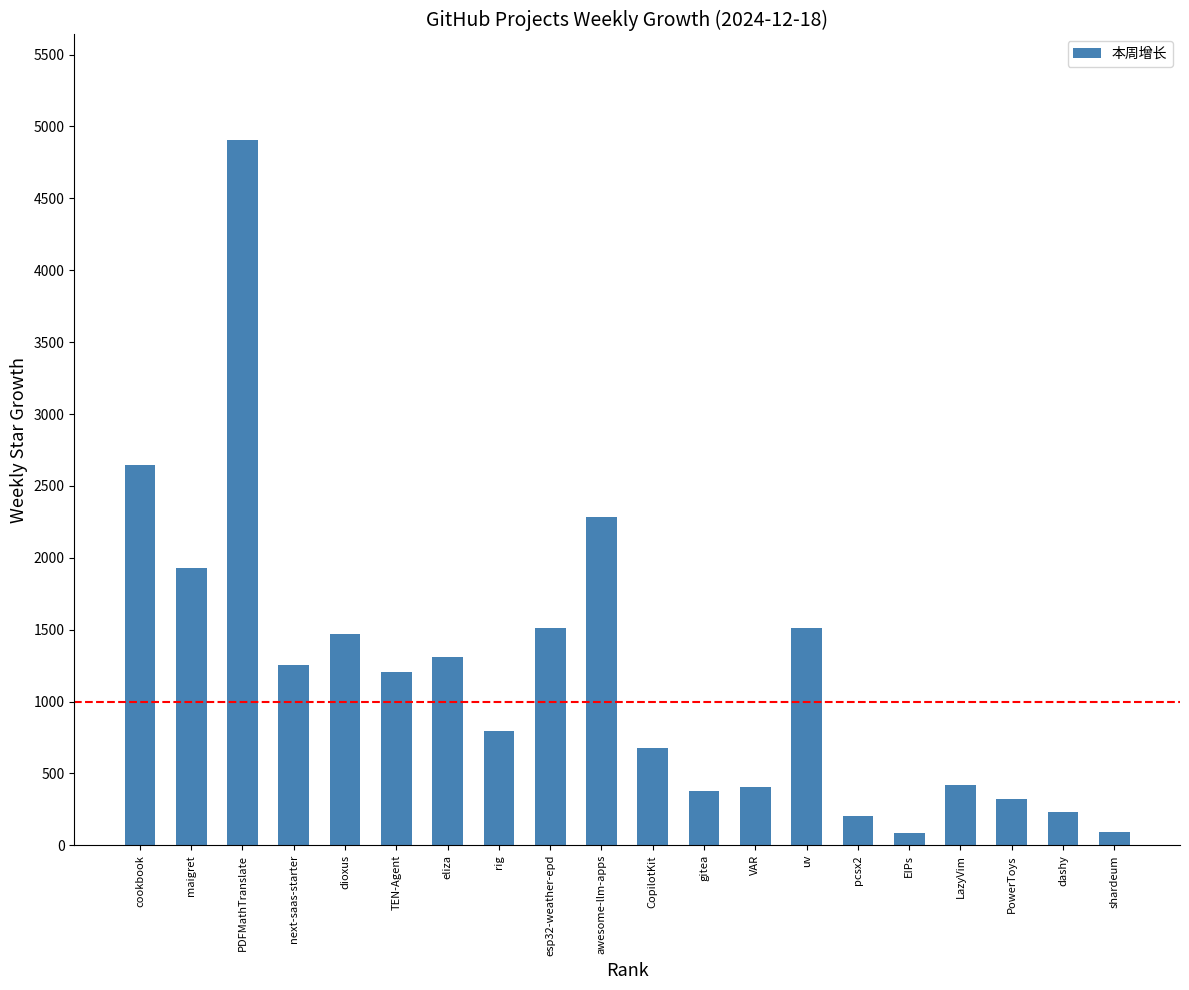

What is the label of the 2nd bar from the left?

maigret